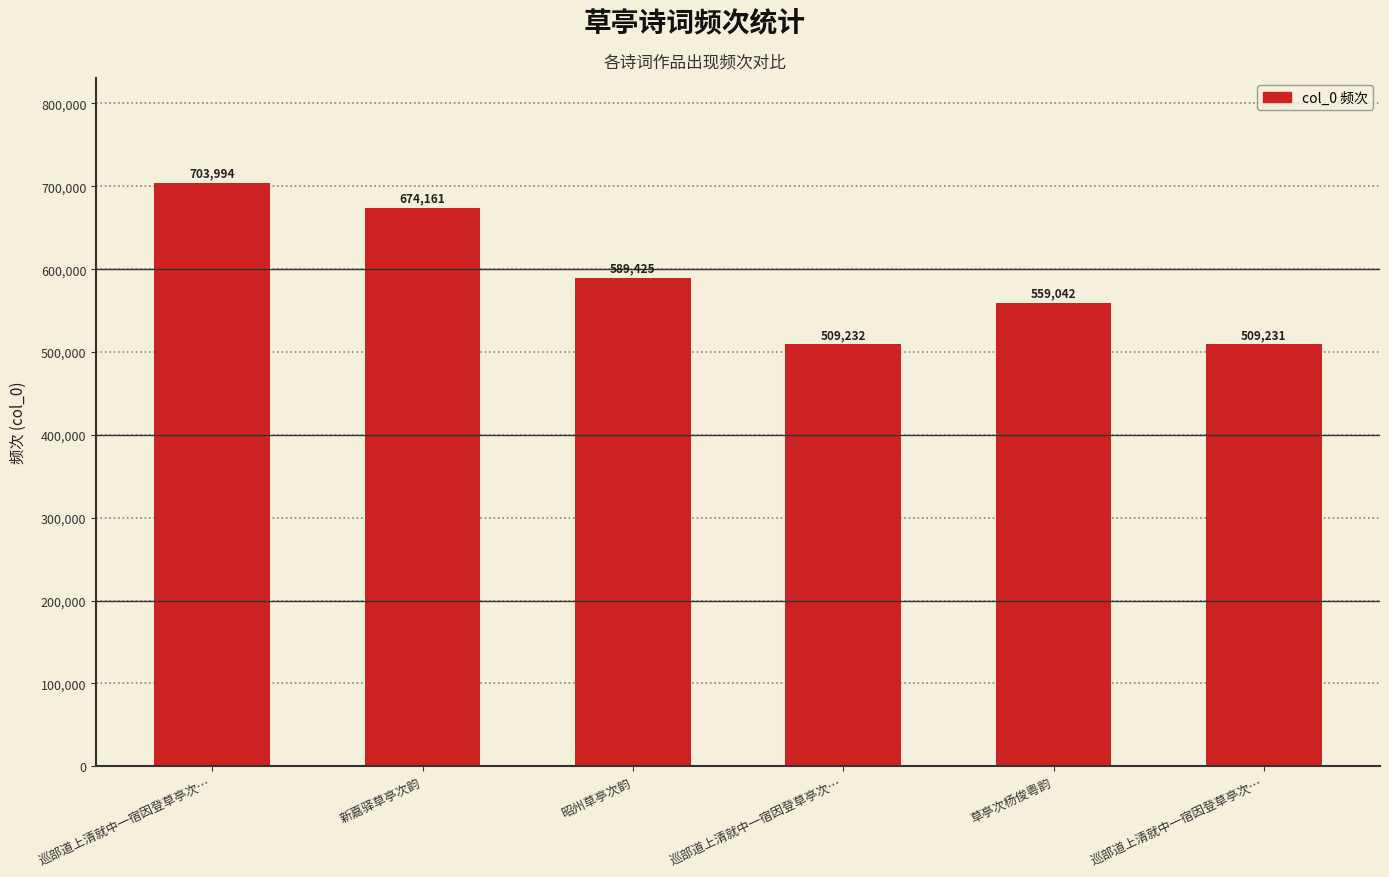

Which category has the lowest value across all series?

巡部道上清就中一宿因登草亭次…